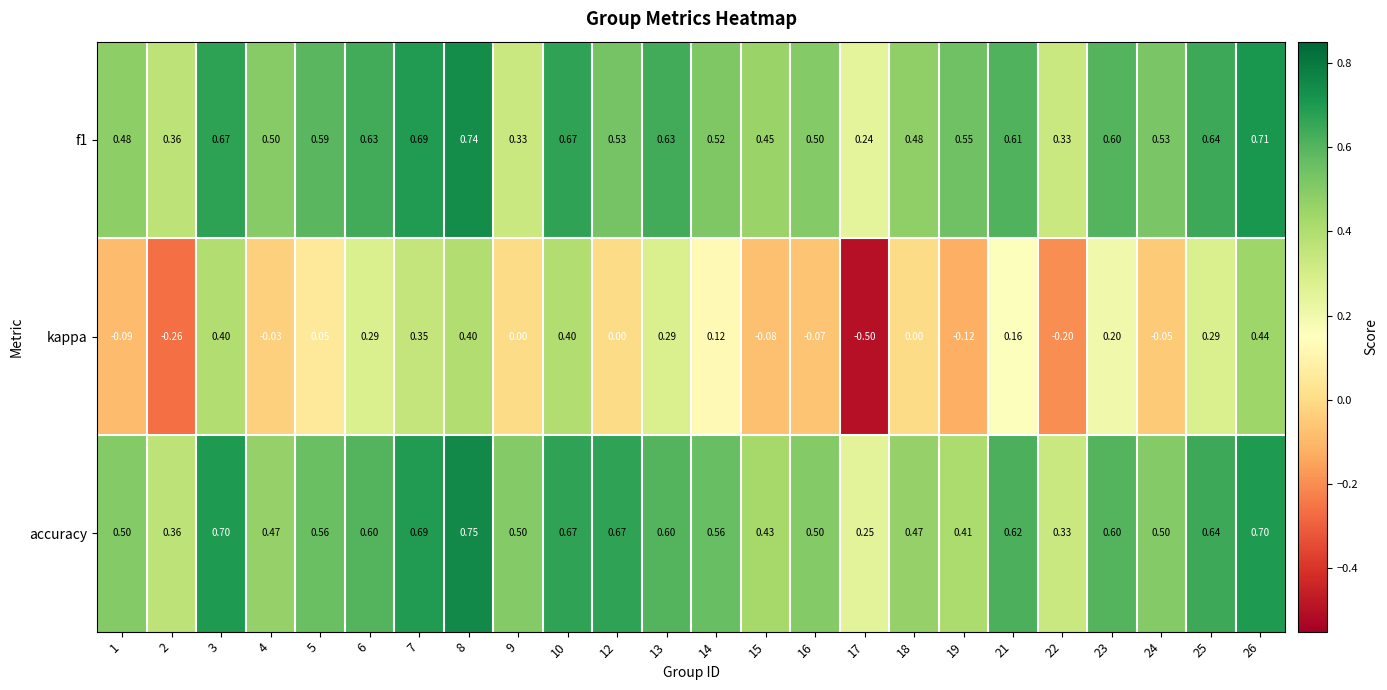

Between 8 and 13, which series saw the biggest shift?

accuracy